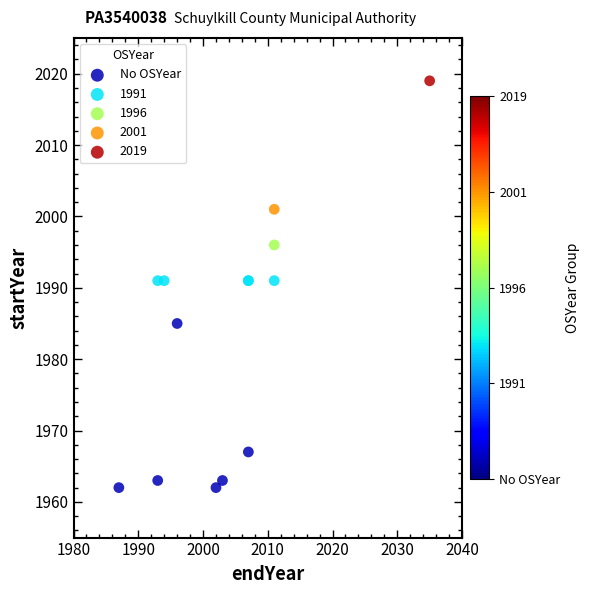

What are all the series names shown in the legend?

No OSYear, 1991, 1996, 2001, 2019